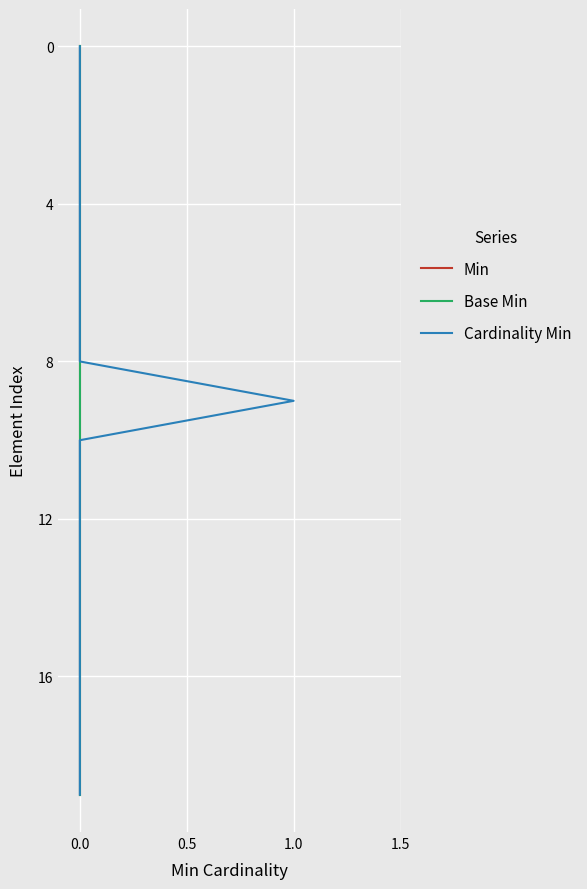

Does the chart display data point markers on the line(s)?

No